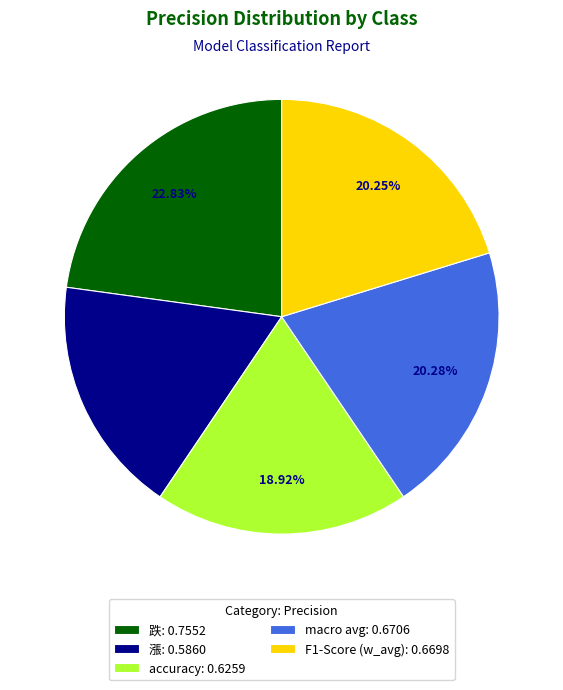

Is 漲 the majority of the pie?

No